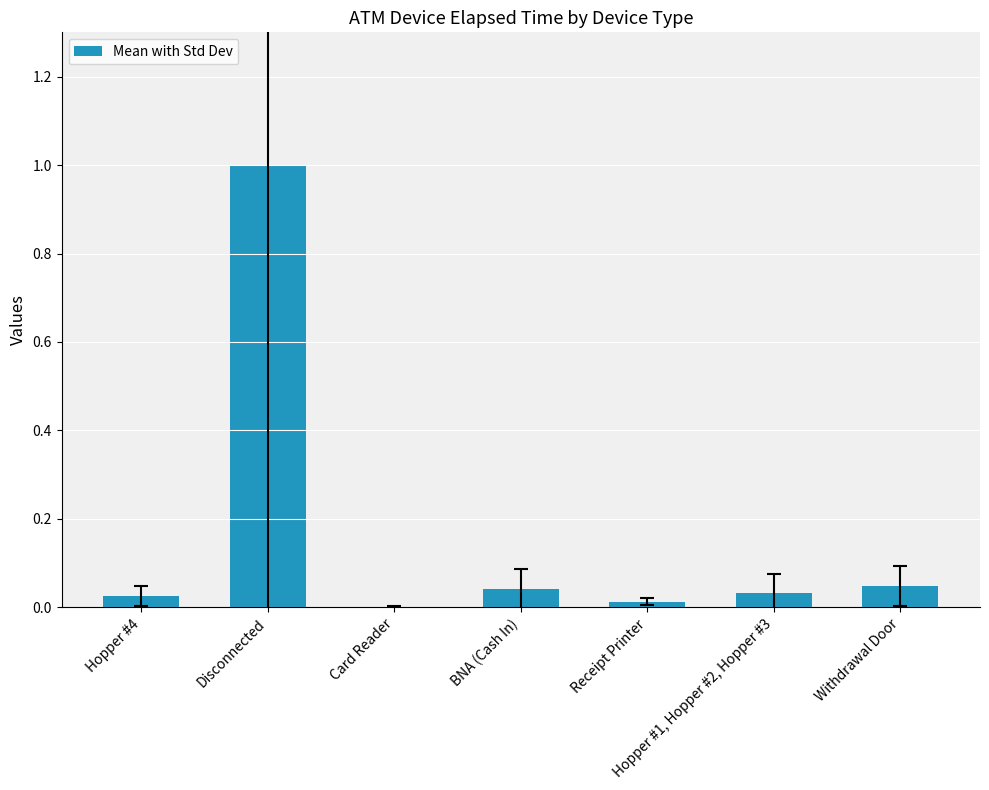

The chart shows a value of 0.0 at Hopper #1, Hopper #2, Hopper #3. True or false?

True